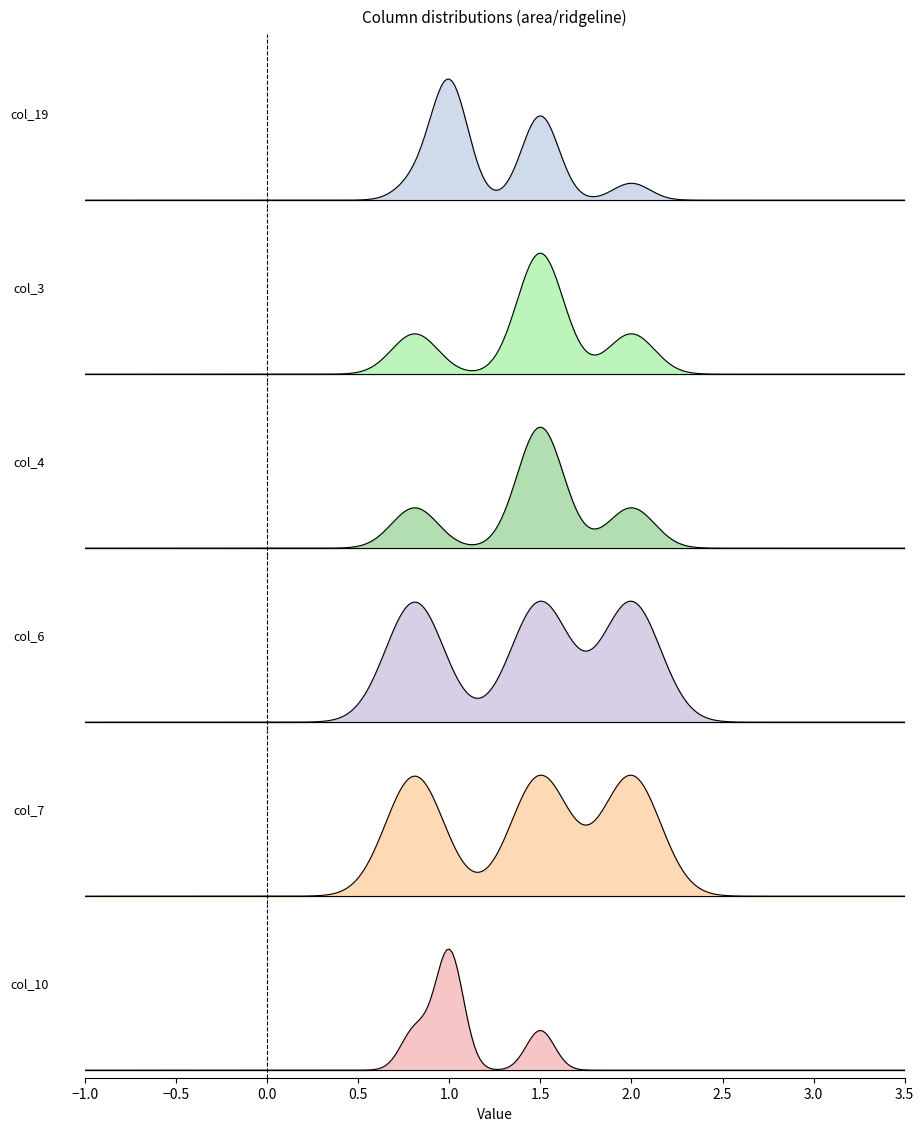

At how many categories does at least one series exceed 1?

12